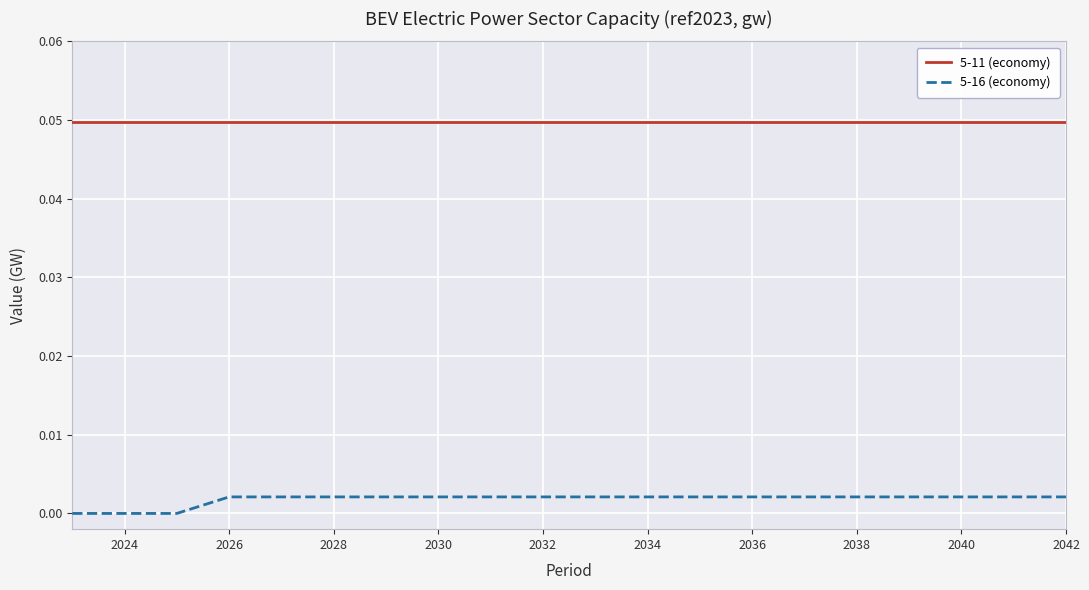

Which series has the widest spread of values?

5-16 (economy)